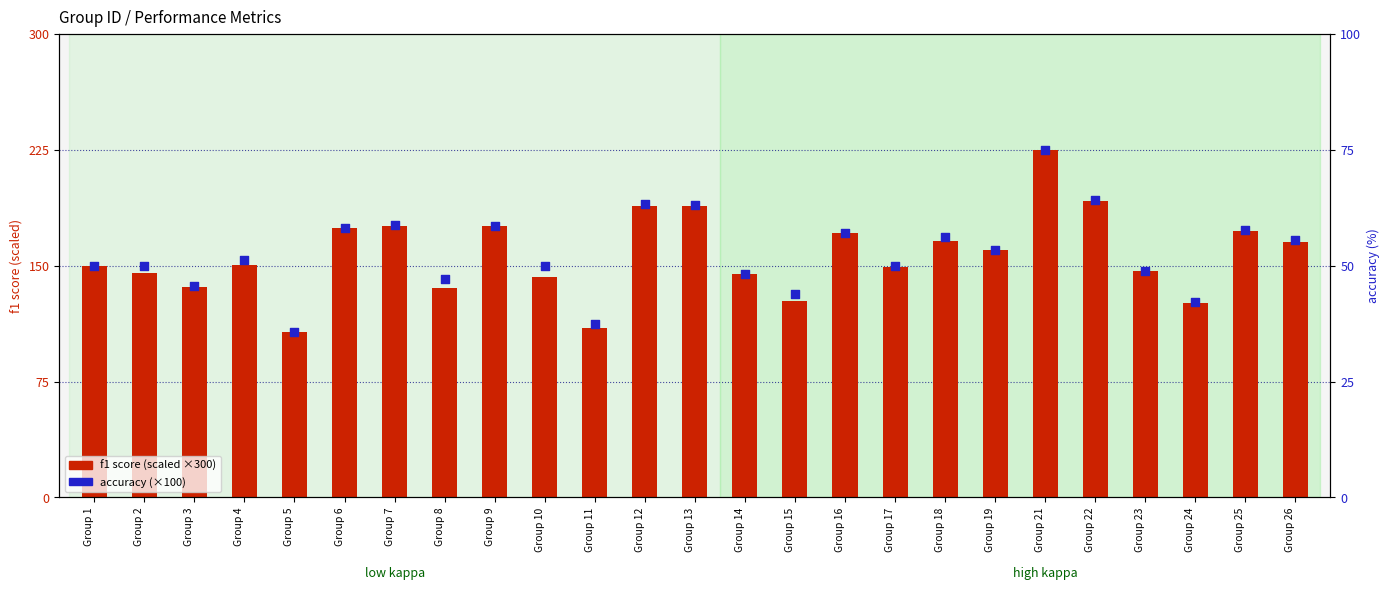

Which series has the largest total across all categories?

f1 (scaled ×300)